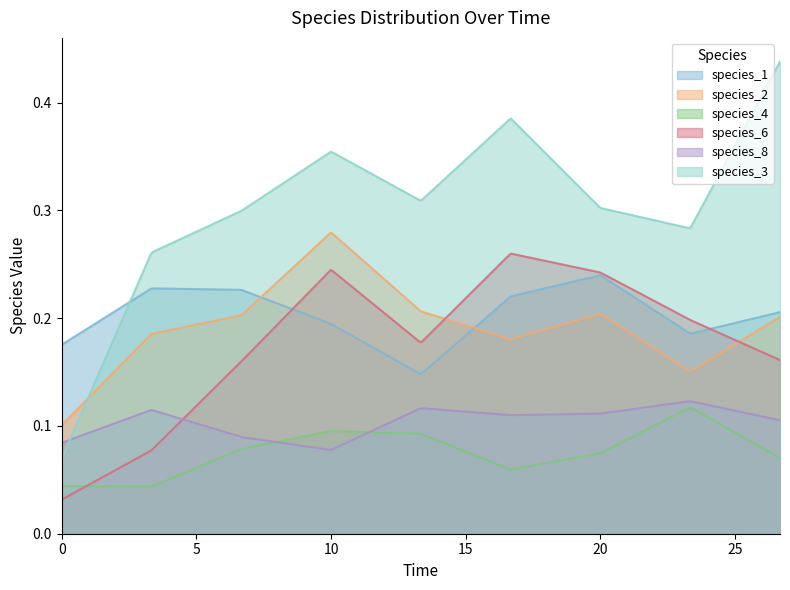

What is the value of the species_8 point at the 7th from the left?

0.1